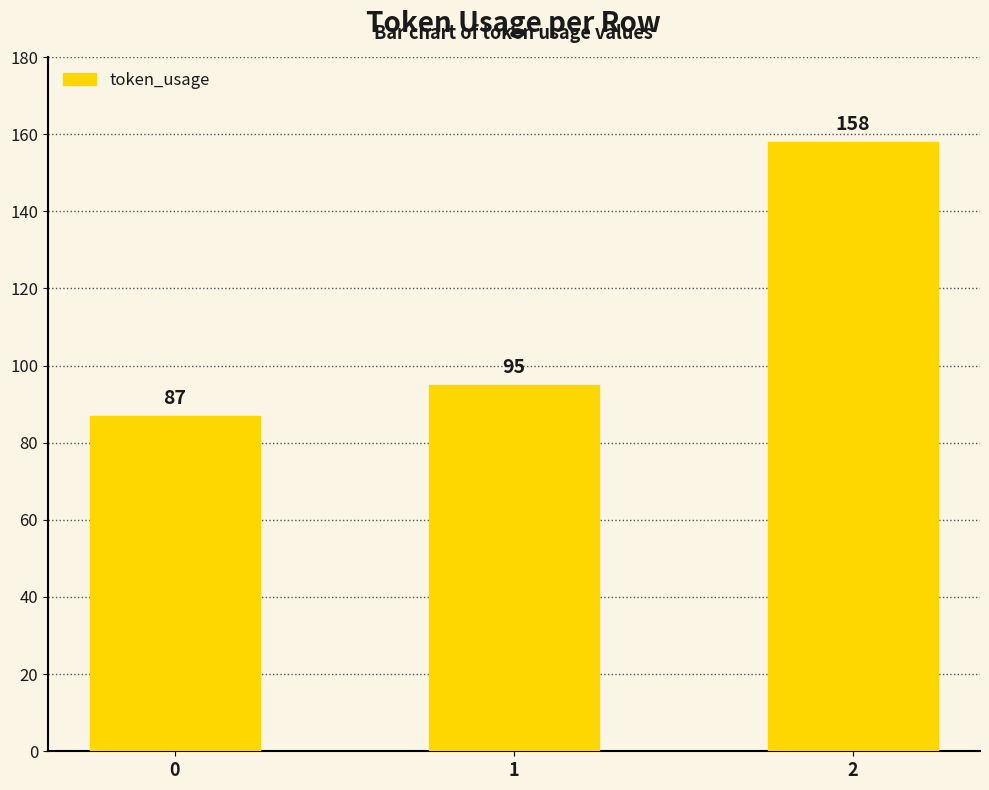

Are the bars horizontal?

No